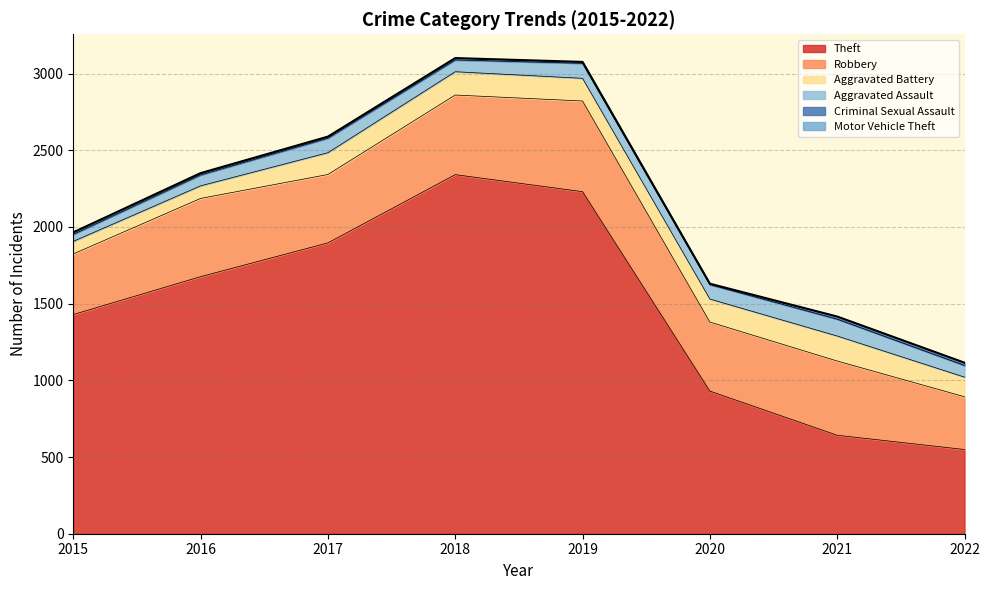

What is the greatest value displayed?

2341